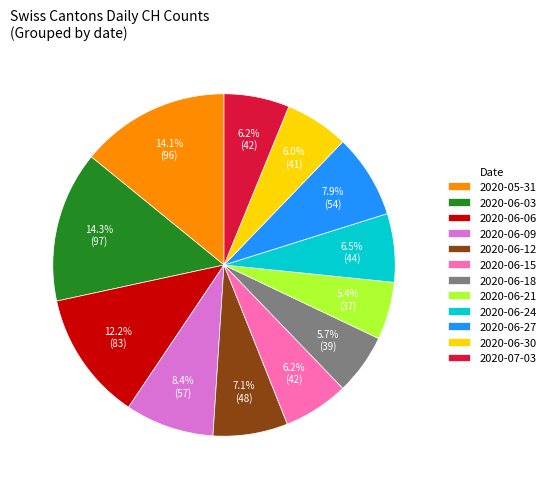

Combined, do 2020-06-15 and 2020-06-12 account for over 50%?

No